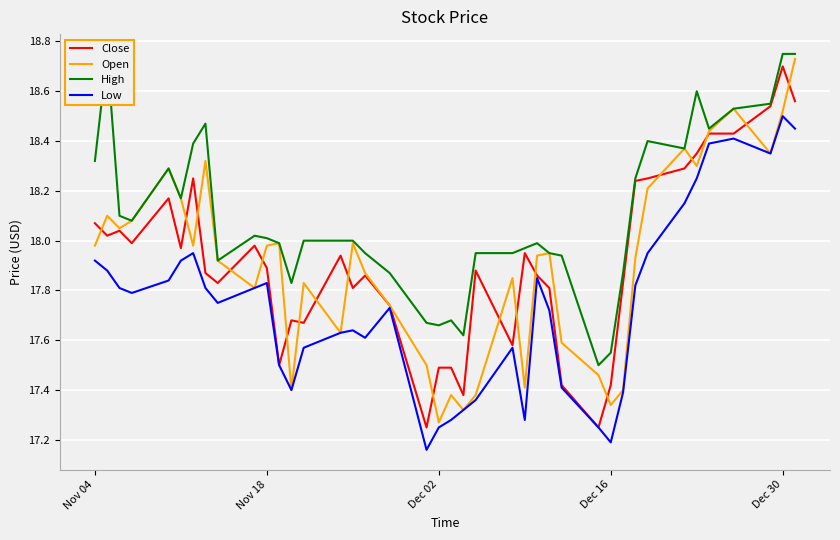

Reading left to right, what are all the values shown in this chart?

Close: 18.1	18.0	18.0	18.0	18.2	18.0	18.2	17.9	17.8	18.0	17.9	17.5	17.7	17.7	17.9	17.8	17.9	17.7	17.2	17.5	17.5	17.4	17.9	17.6	17.9	17.9	17.8	17.4	17.2	17.4	17.8	18.2	18.2	18.3	18.4	18.4	18.4	18.5	18.7	18.6
Open: 18.0	18.1	18.1	18.1	18.3	18.2	18.0	18.3	17.9	17.8	18.0	18.0	17.4	17.8	17.6	18.0	17.9	17.7	17.5	17.3	17.4	17.3	17.4	17.9	17.4	17.9	17.9	17.6	17.5	17.3	17.4	17.9	18.2	18.4	18.3	18.4	18.5	18.4	18.5	18.7
High: 18.3	18.8	18.1	18.1	18.3	18.2	18.4	18.5	17.9	18.0	18.0	18.0	17.8	18.0	18.0	18.0	17.9	17.9	17.7	17.7	17.7	17.6	17.9	17.9	18.0	18.0	17.9	17.9	17.5	17.6	17.9	18.2	18.4	18.4	18.6	18.4	18.5	18.6	18.8	18.8
Low: 17.9	17.9	17.8	17.8	17.8	17.9	17.9	17.8	17.8	17.8	17.8	17.5	17.4	17.6	17.6	17.6	17.6	17.7	17.2	17.2	17.3	17.3	17.4	17.6	17.3	17.9	17.7	17.4	17.2	17.2	17.4	17.8	17.9	18.1	18.2	18.4	18.4	18.4	18.5	18.4